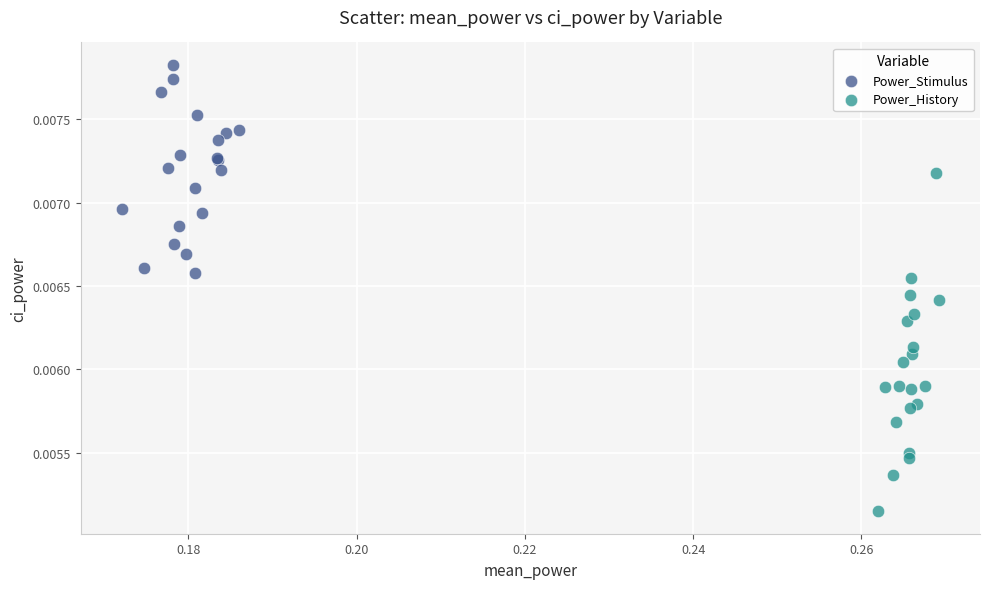

Which series has the widest spread of Y values?

Power_History